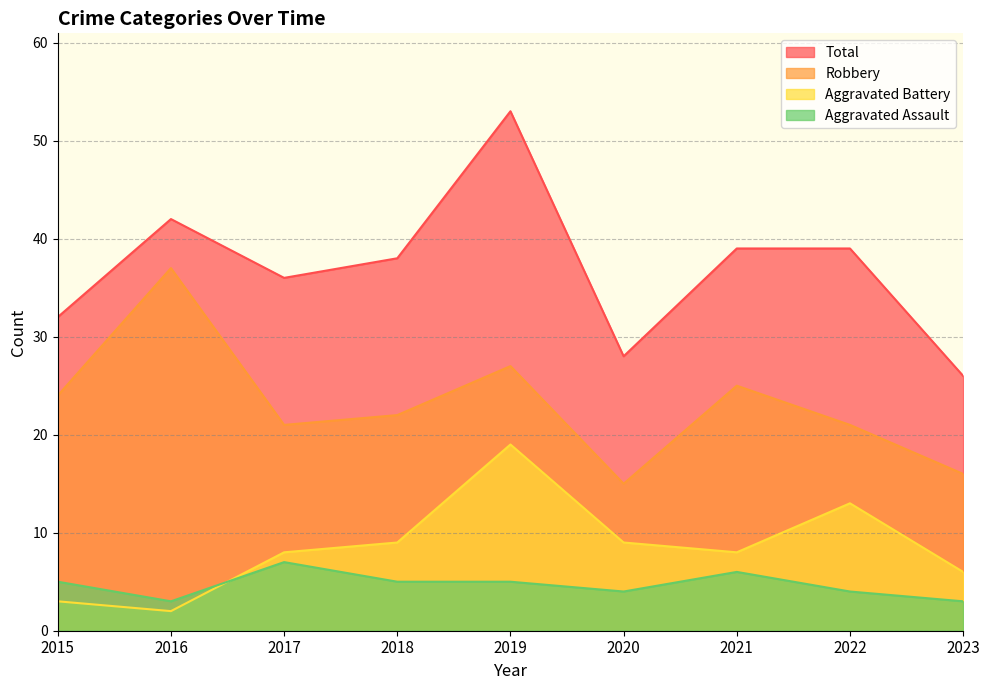

Which series has the largest range (max minus min)?

Total